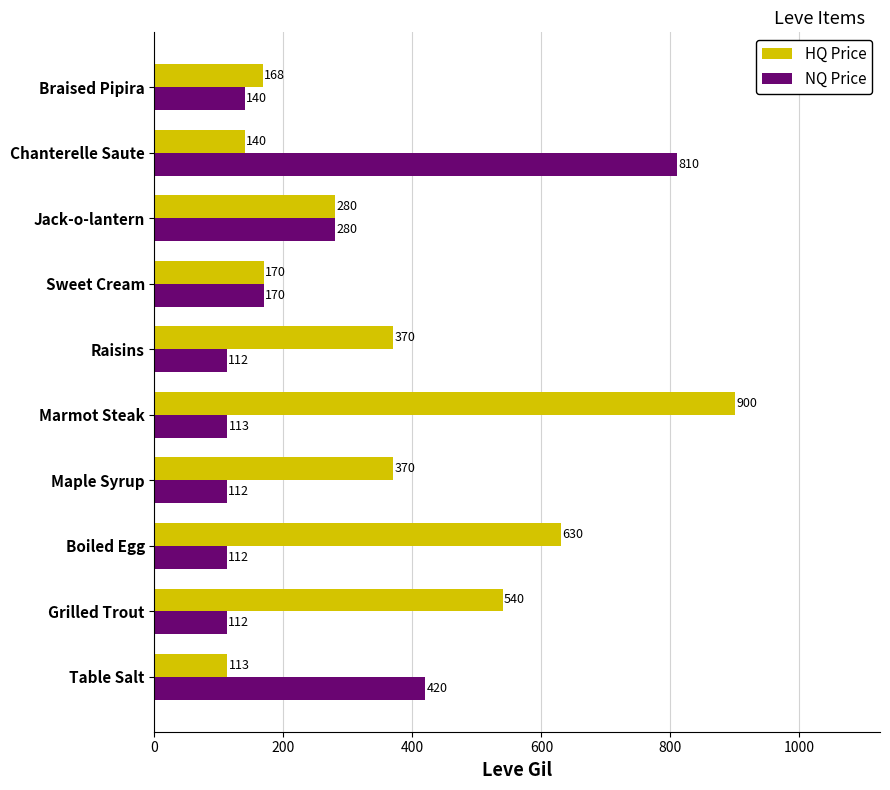

What is the total value across all series at Braised Pipira?

308